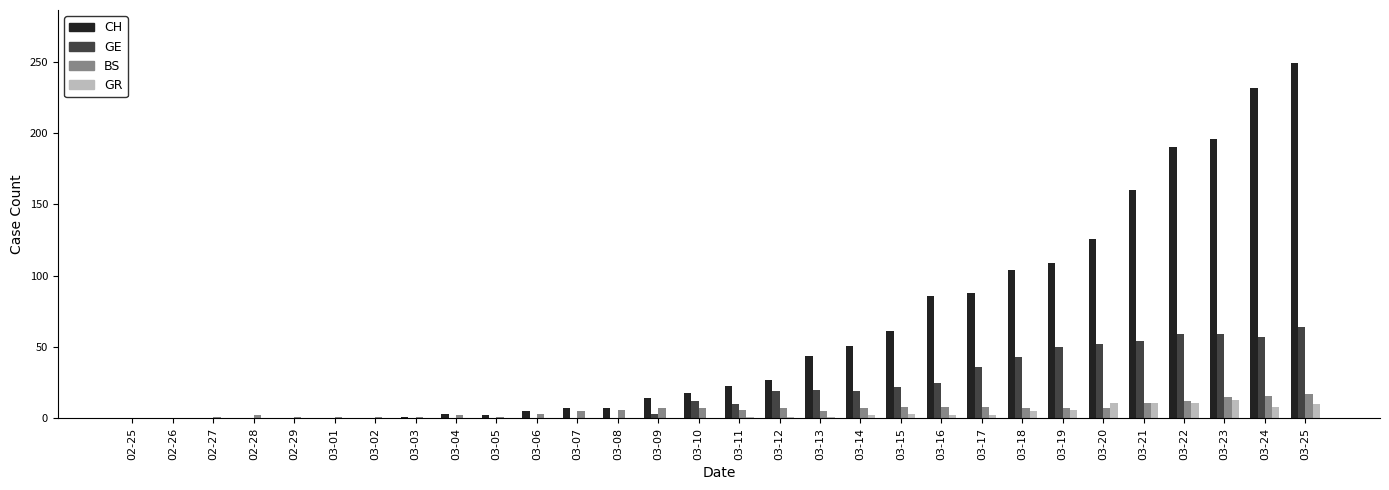

What is the greatest value displayed?

249